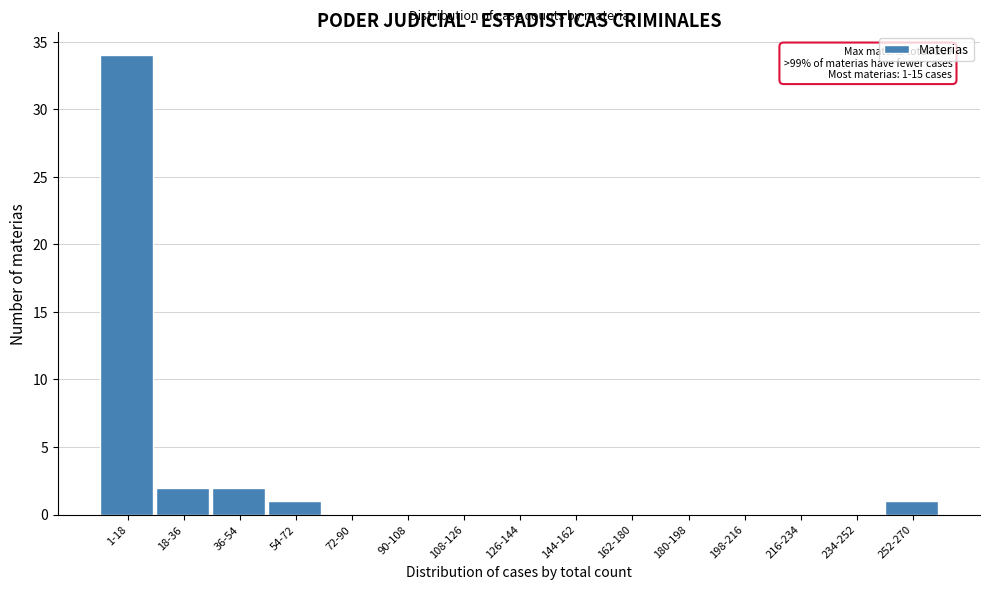

Reading right to left, what are all the values shown in this chart?

252-270=1	234-252=0	216-234=0	198-216=0	180-198=0	162-180=0	144-162=0	126-144=0	108-126=0	90-108=0	72-90=0	54-72=1	36-54=2	18-36=2	1-18=34